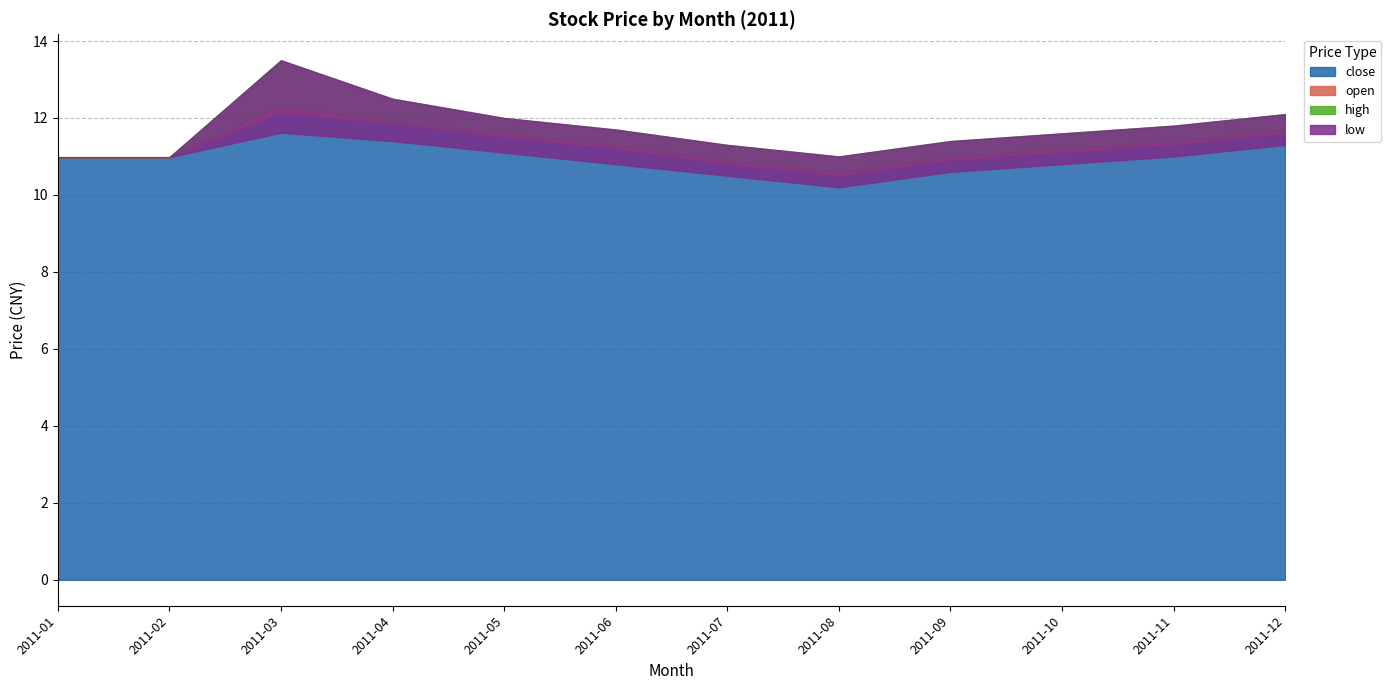

What are all the series names shown in the legend?

close, open, high, low